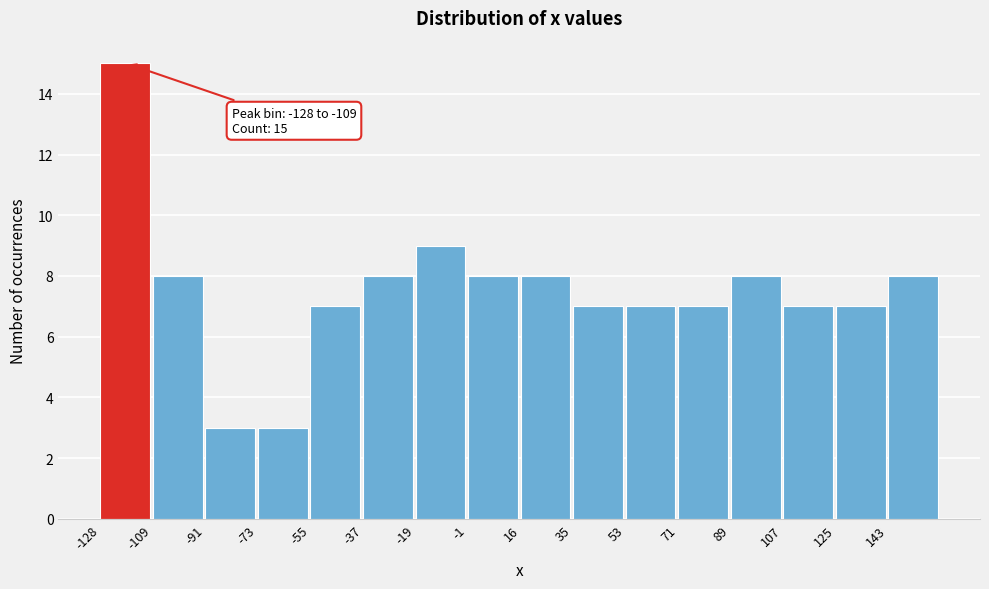

Over which range of the x-axis is the bar tallest?

-128 to -110